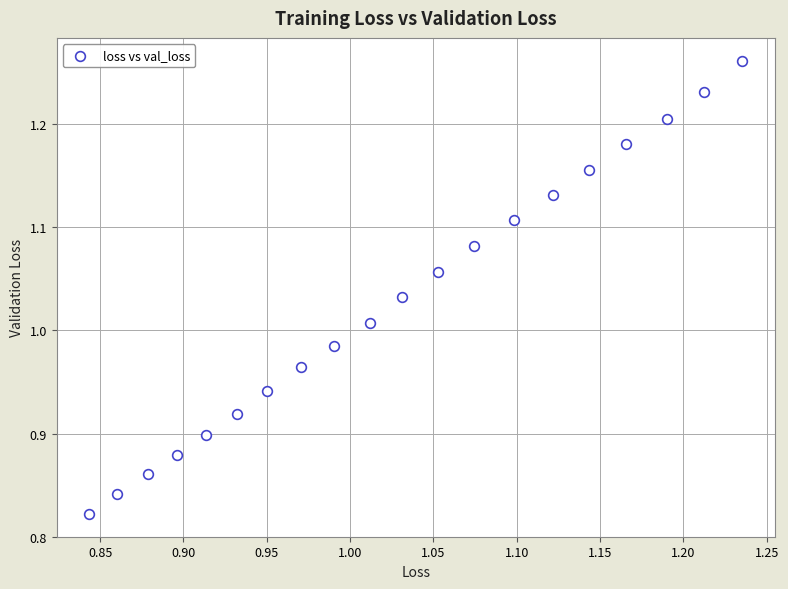

What is the range of X values (max minus min)?

0.4